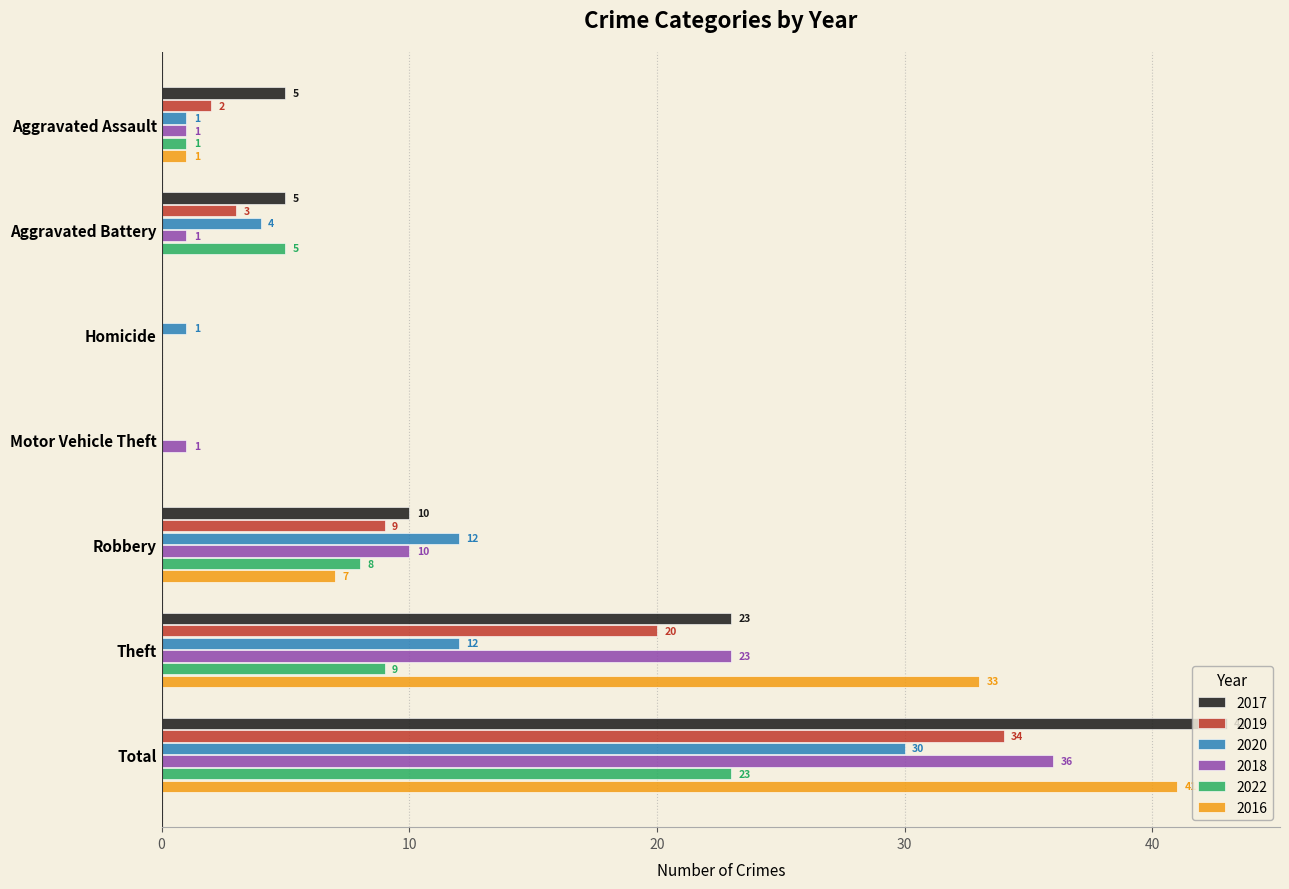

Between Aggravated Battery and Robbery, which series saw the biggest shift?

2018